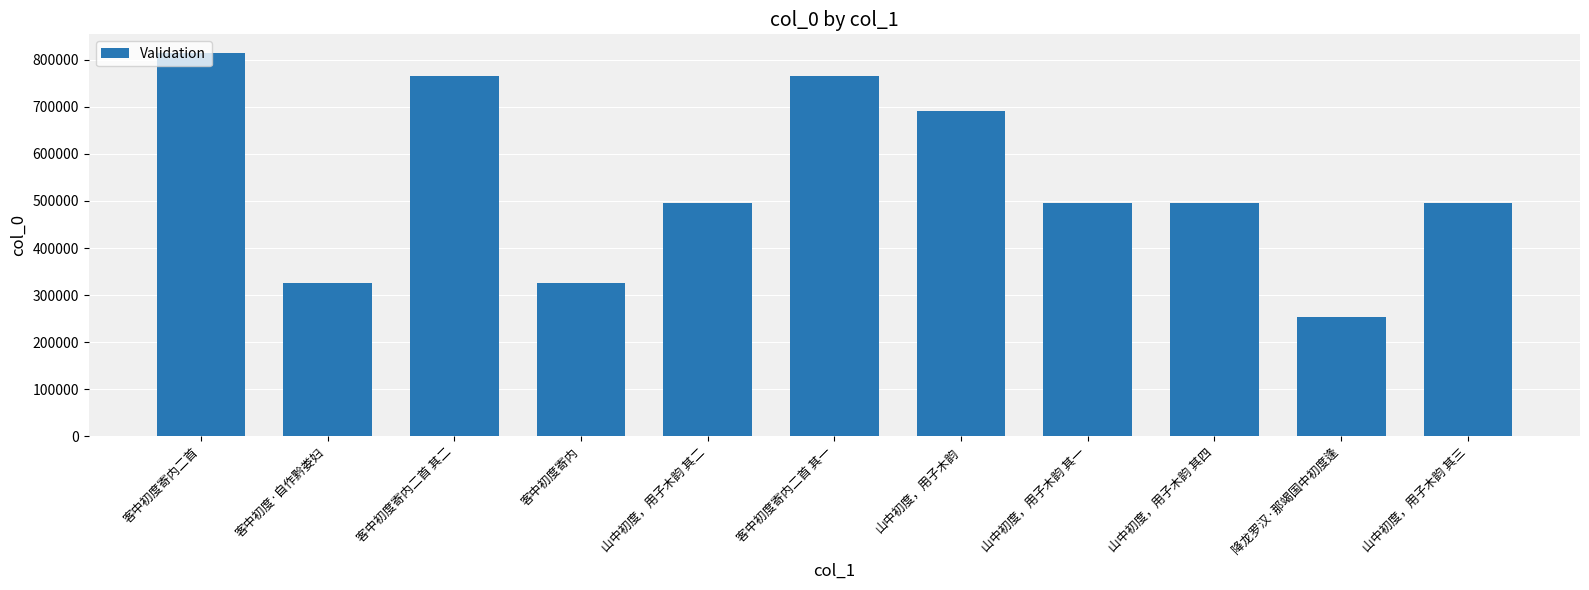

Are the bars grouped side by side (vs. stacked)?

No